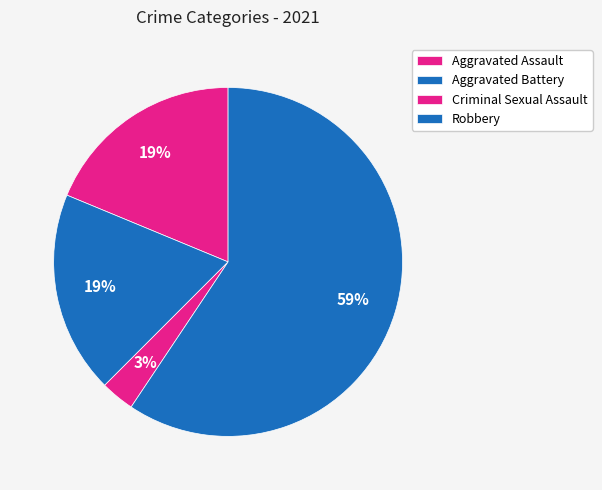

True or false: Robbery accounts for 53% of the total.

False